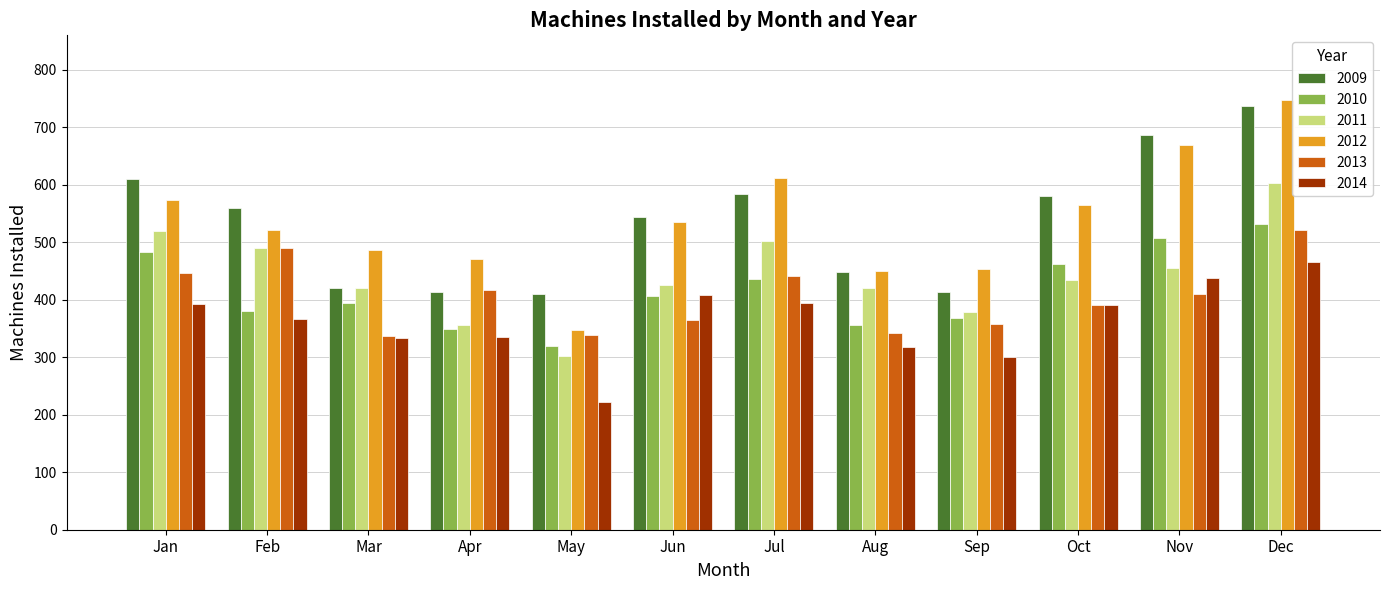

Does the chart contain any negative values?

No